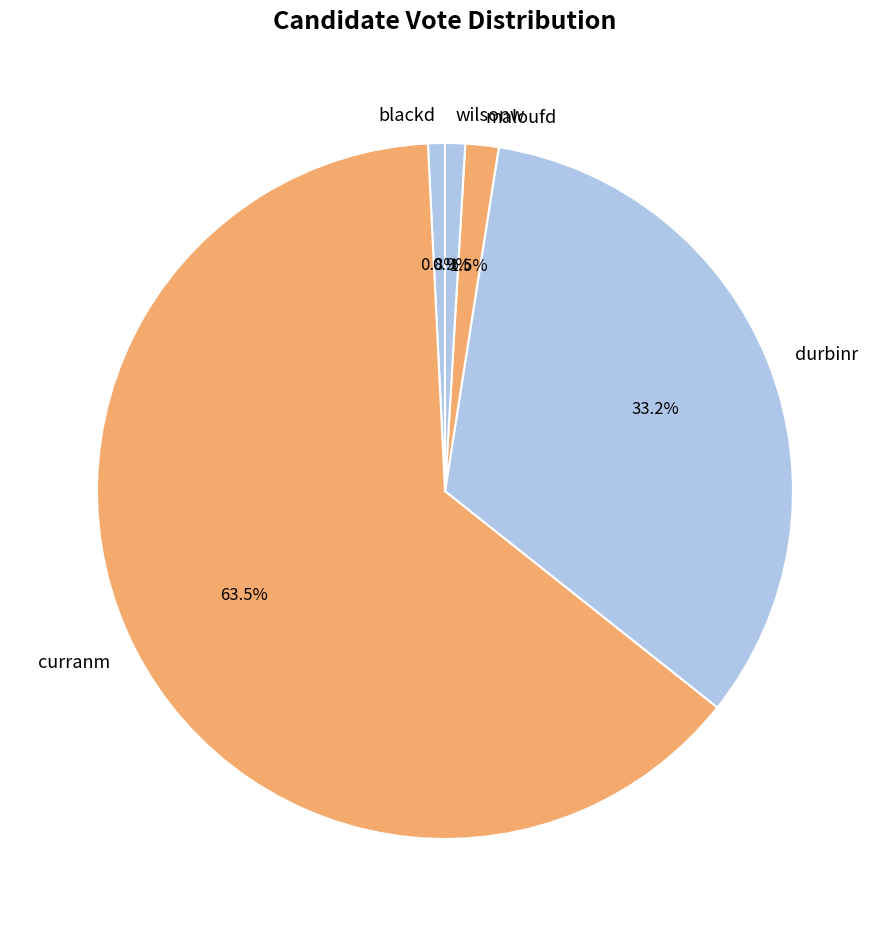

Does any single category account for the majority?

Yes